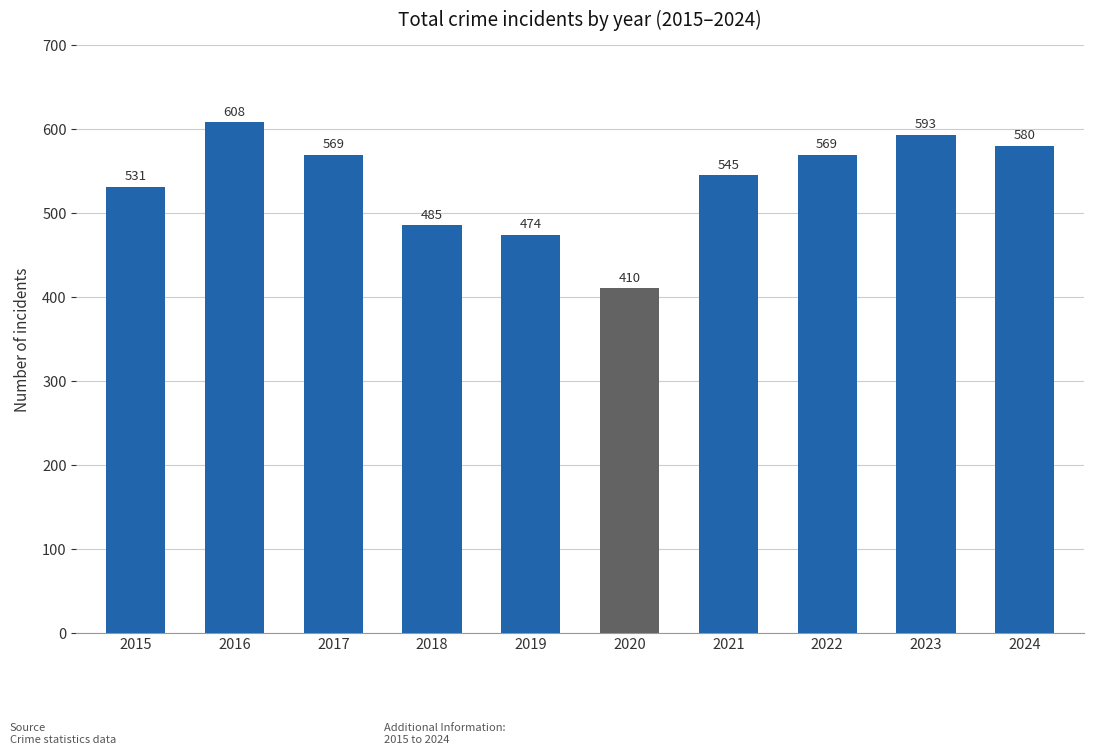

What is the value of the 10th bar from the left?

580